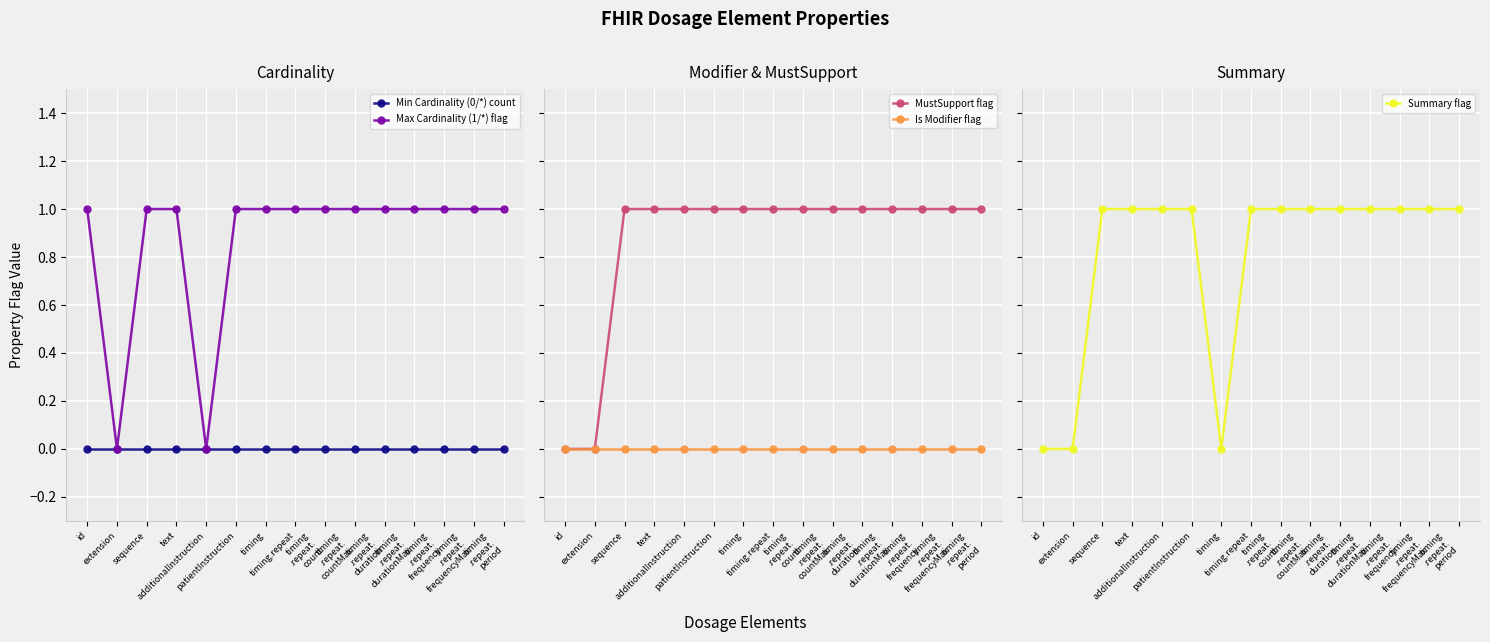

What is the difference between the second highest and second lowest values in the MustSupport flag series?

1